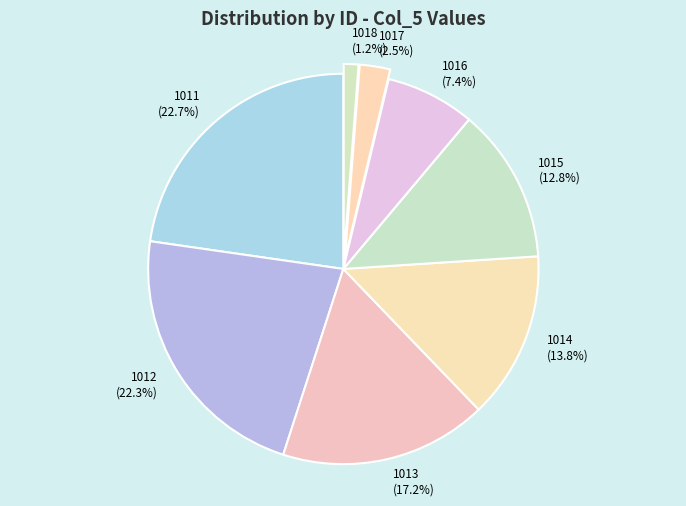

What is the smallest slice in the pie chart?

1018